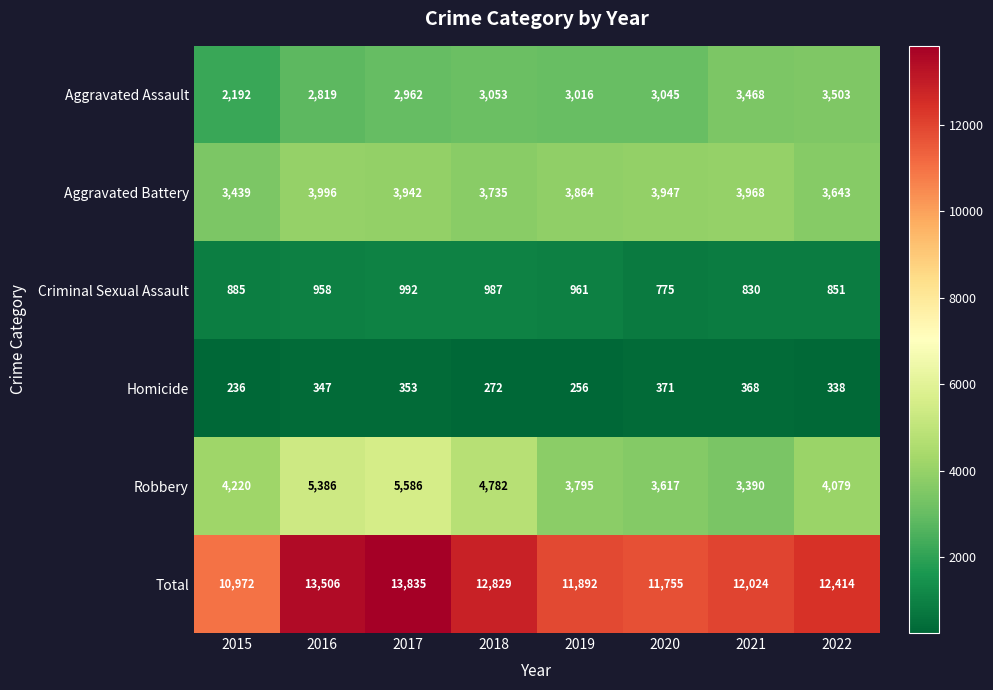

What is the maximum value for Homicide?

371